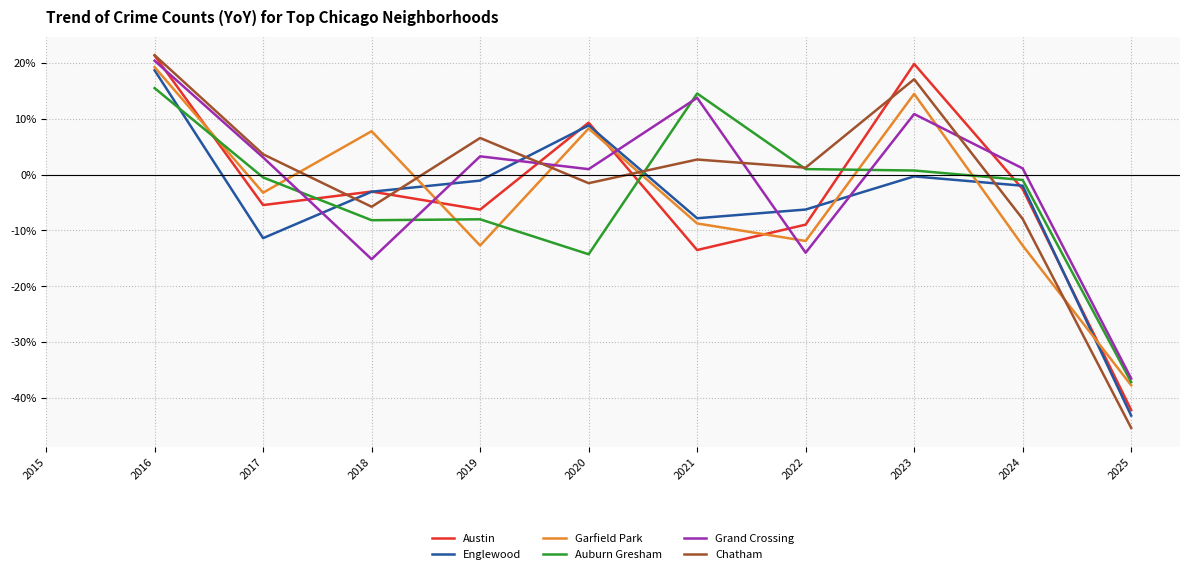

Where is the first local minimum for Auburn Gresham?

2018